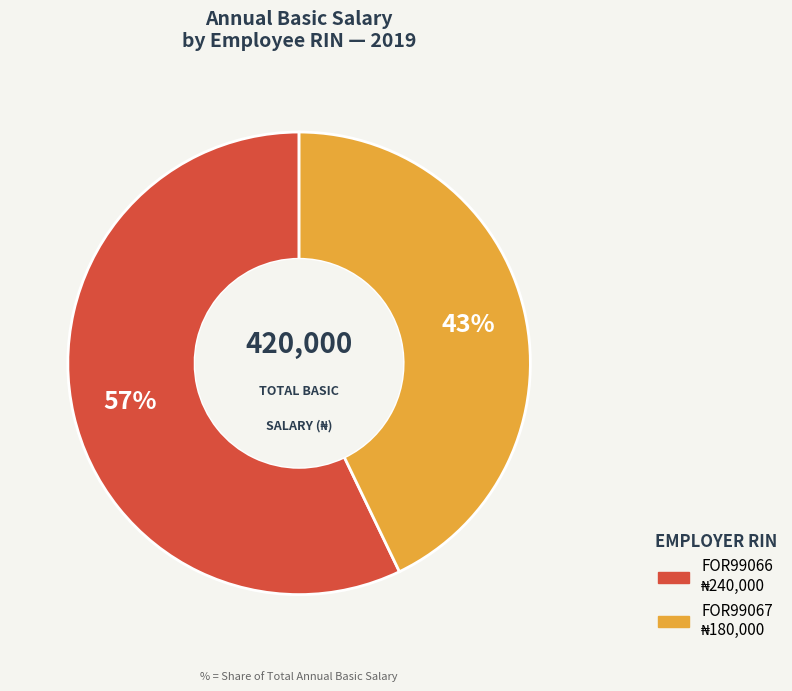

What percentage is the FOR99067 slice, to the nearest percent?

43%